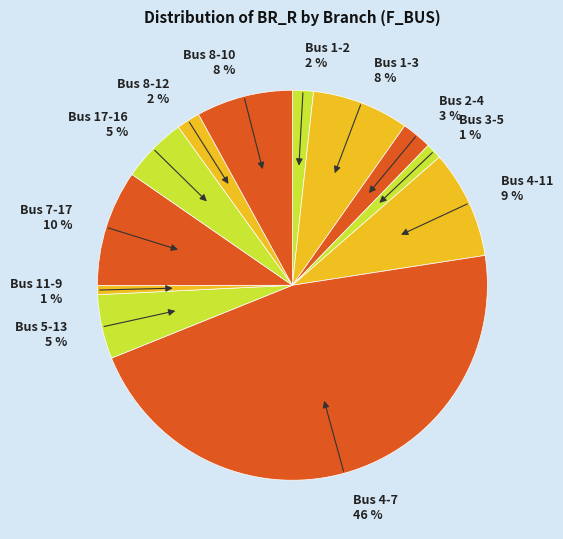

Combined, do Bus 11-9 1 % and Bus 17-16 5 % account for over 50%?

No